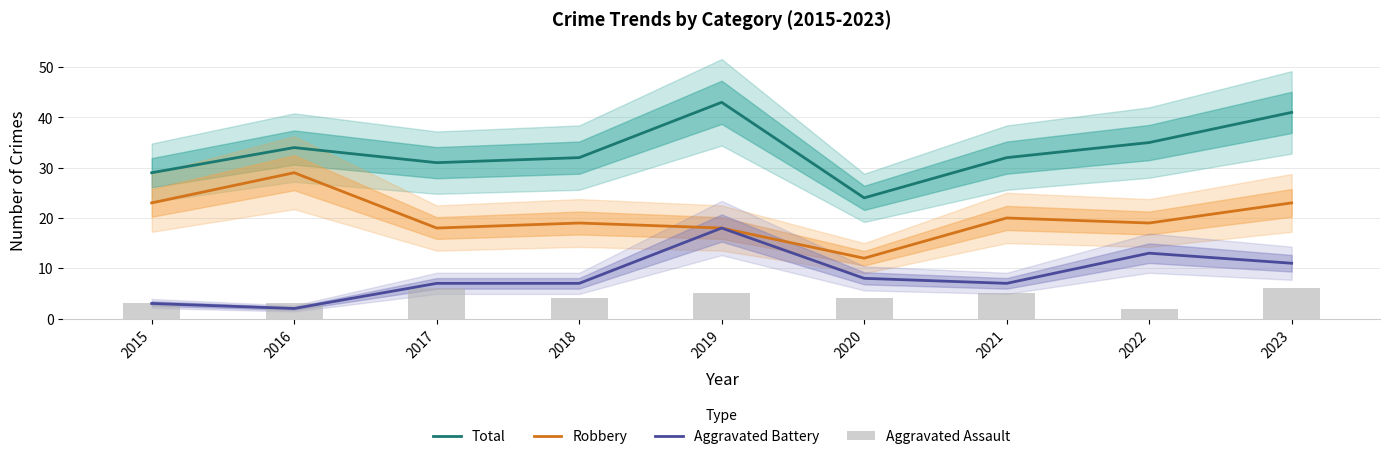

The value of Aggravated Battery at 2022 is 22. True or false?

False